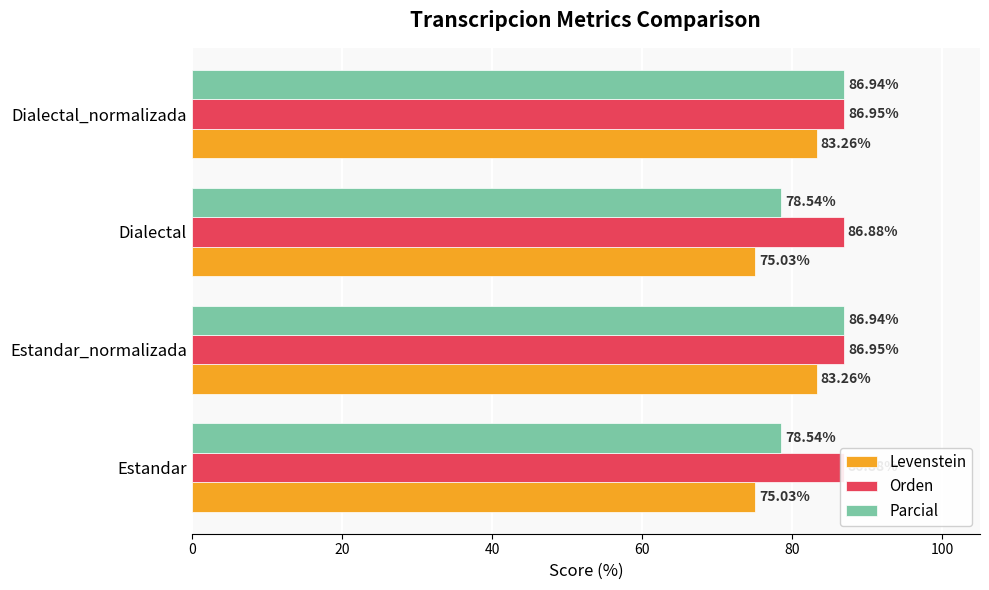

Rank the series at Estandar_normalizada from lowest to highest value.

Levenstein, Parcial, Orden